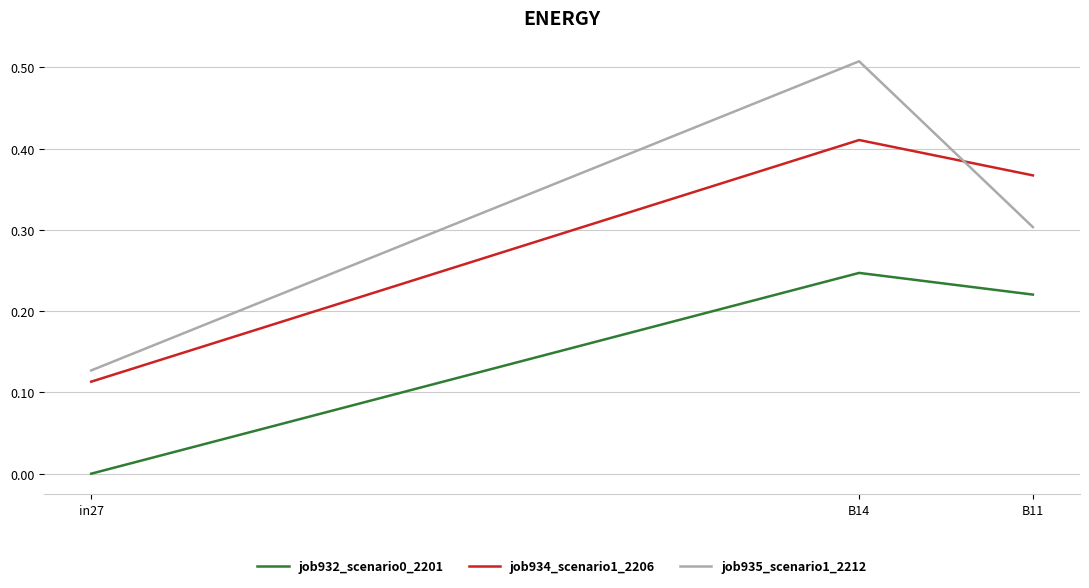

The value of job934_scenario1_2206 at in27 is 0.2. True or false?

False